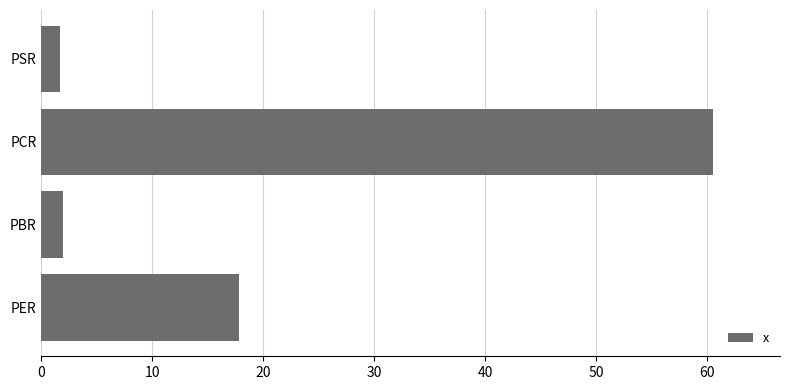

What is the smallest value displayed?

1.7